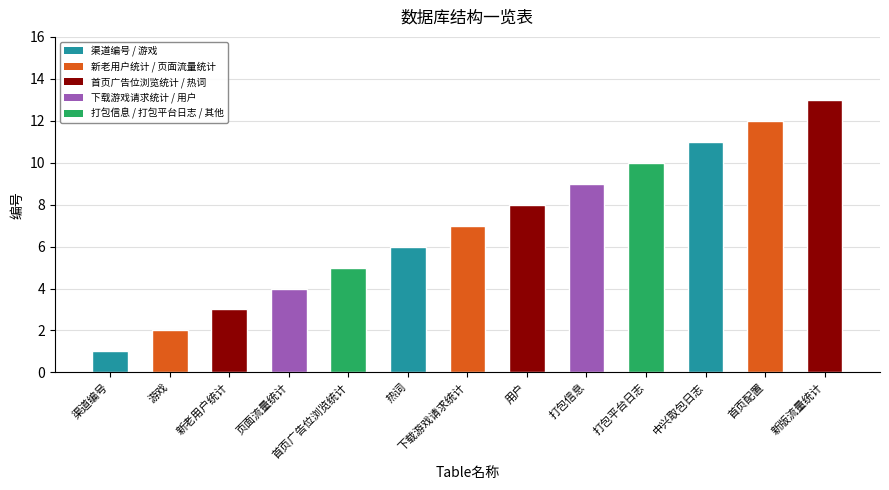

What is the value of the 10th bar from the left?

10